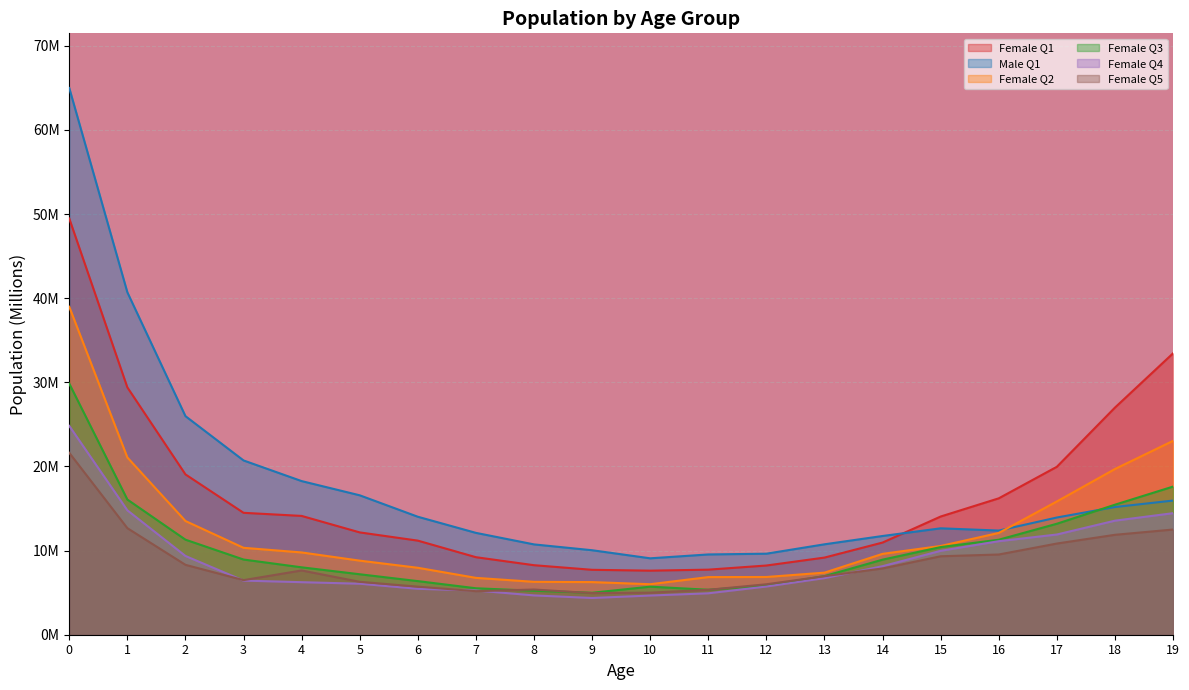

How many values in the Male Q1 series exceed 13?

10